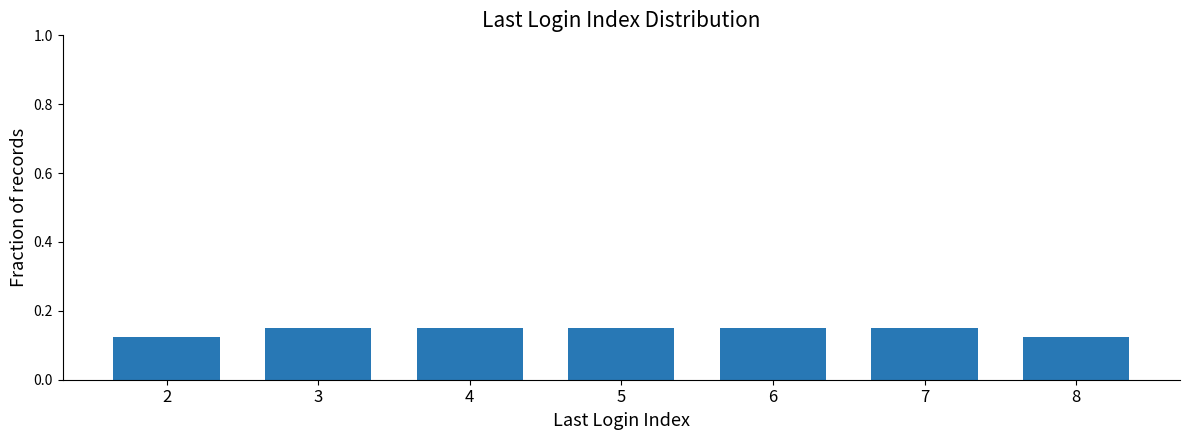

What is the sum of all values?

1.0